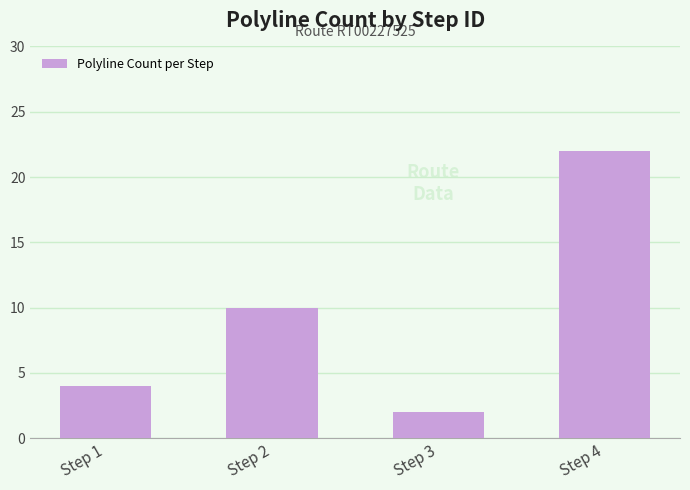

What value does the data have at Step 2, to the nearest 5?

10